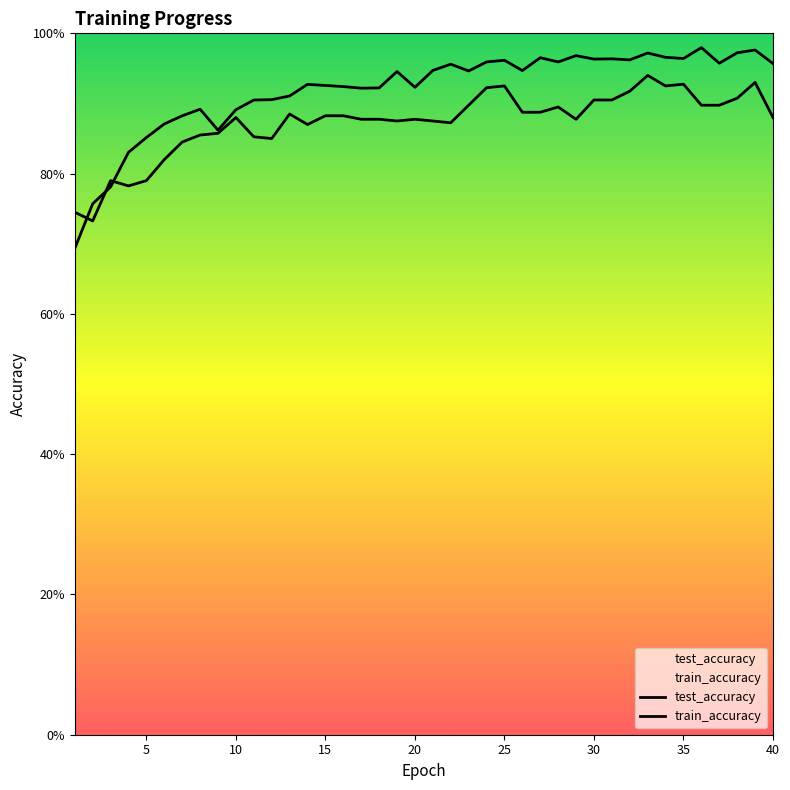

In train_accuracy, how many points are higher than both neighbors (excluding endpoints)?

11